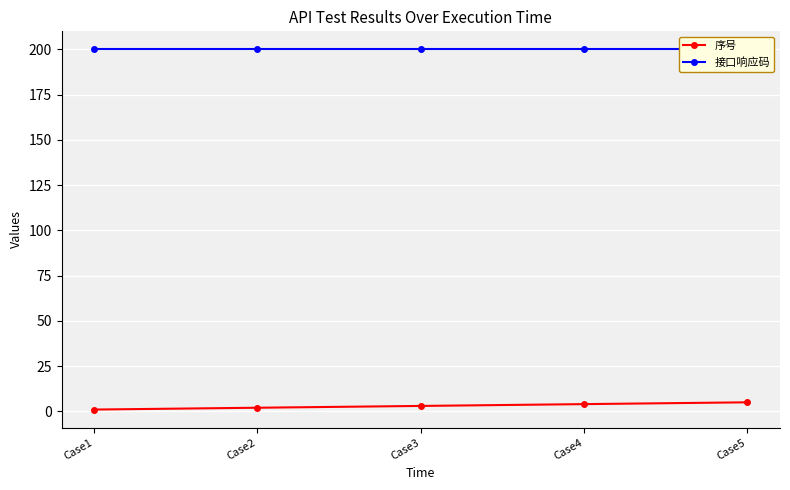

True or false: 序号 has more than 0 points higher than both neighbors.

False